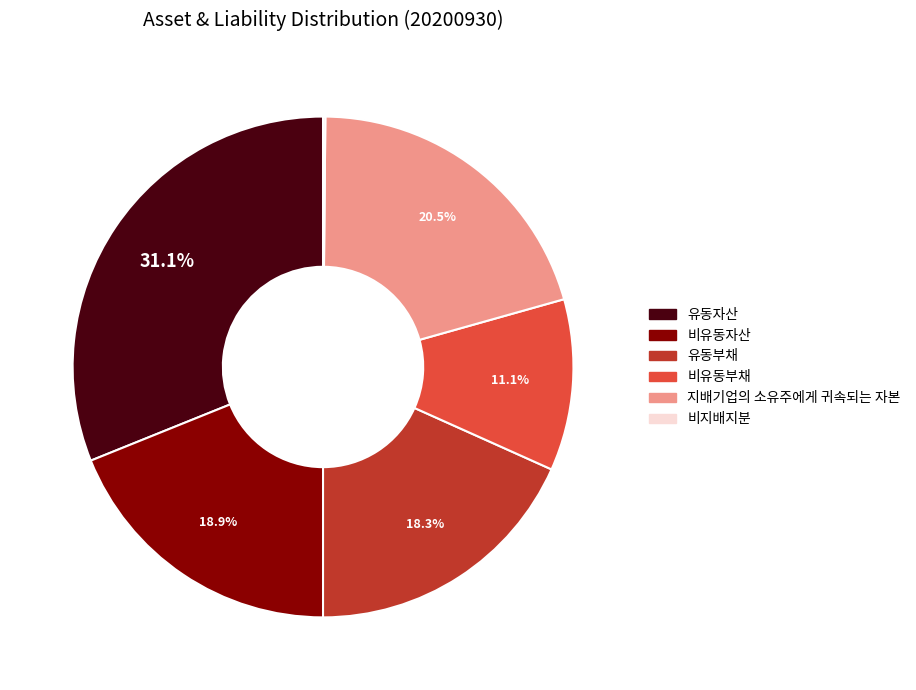

Which slice is the largest?

유동자산